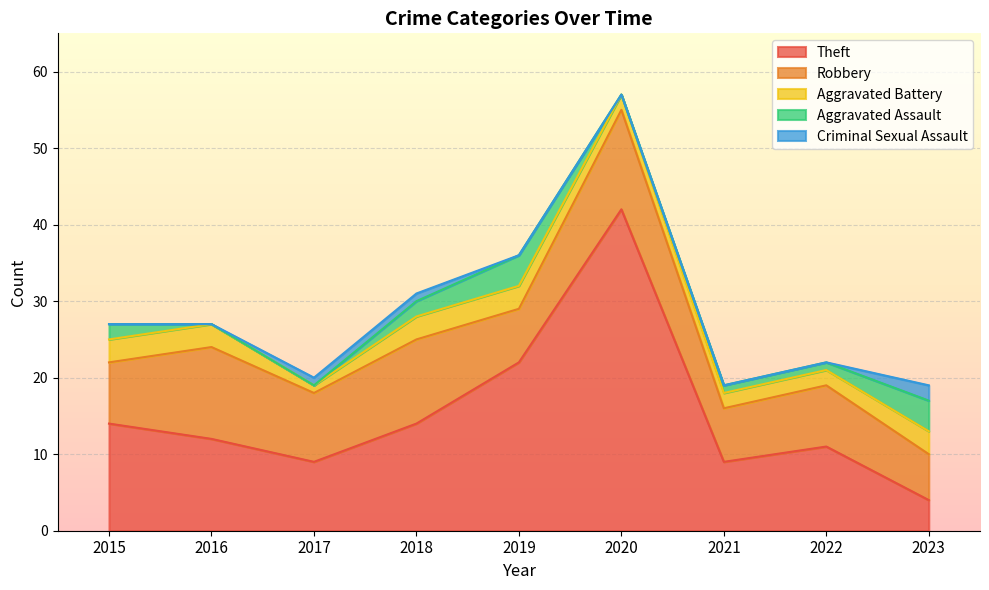

How many series are shown in this chart?

5